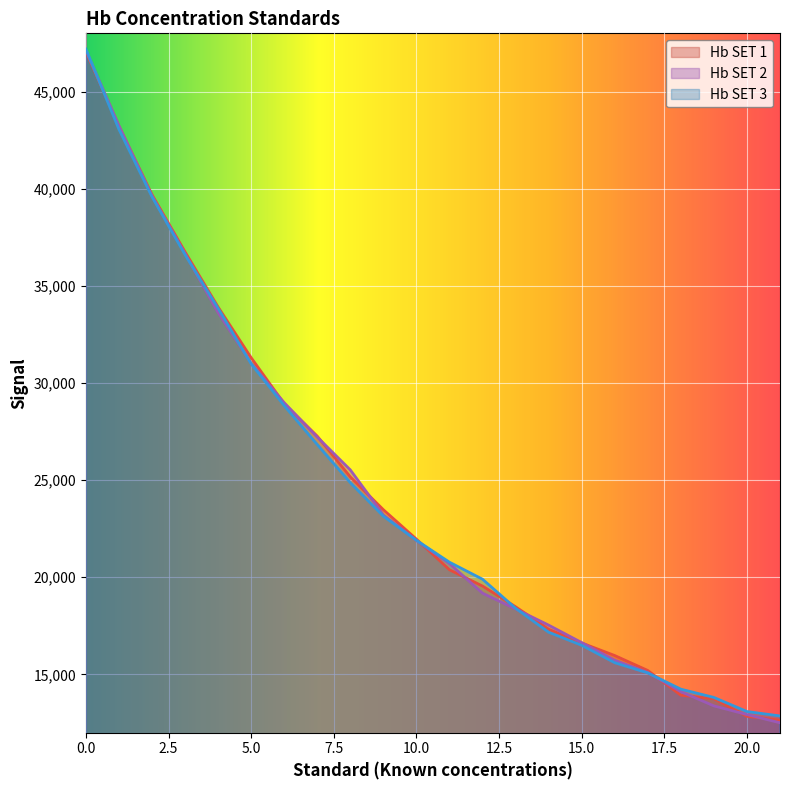

Which label corresponds to the smallest value in the chart?

21.0